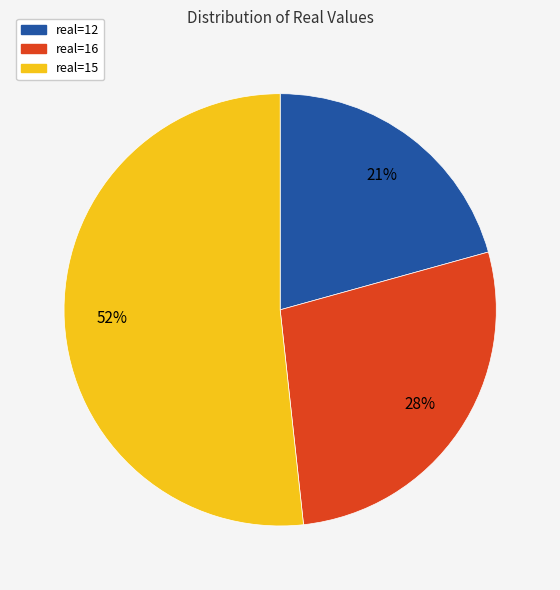

Which category has the biggest portion of the pie?

real=15